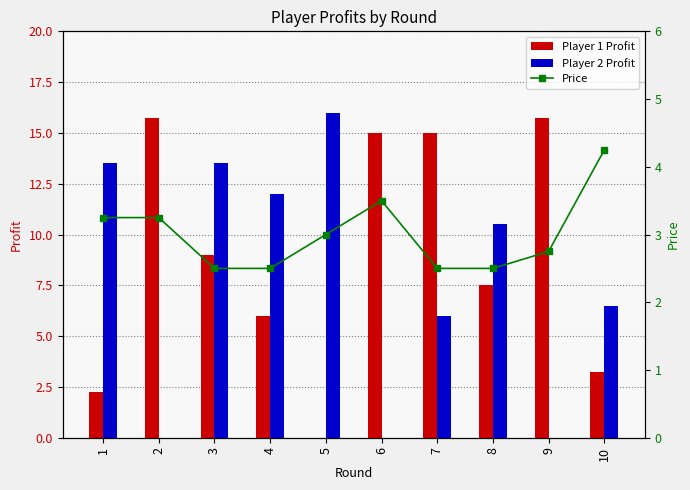

Where does the Price series first go above 3?

1